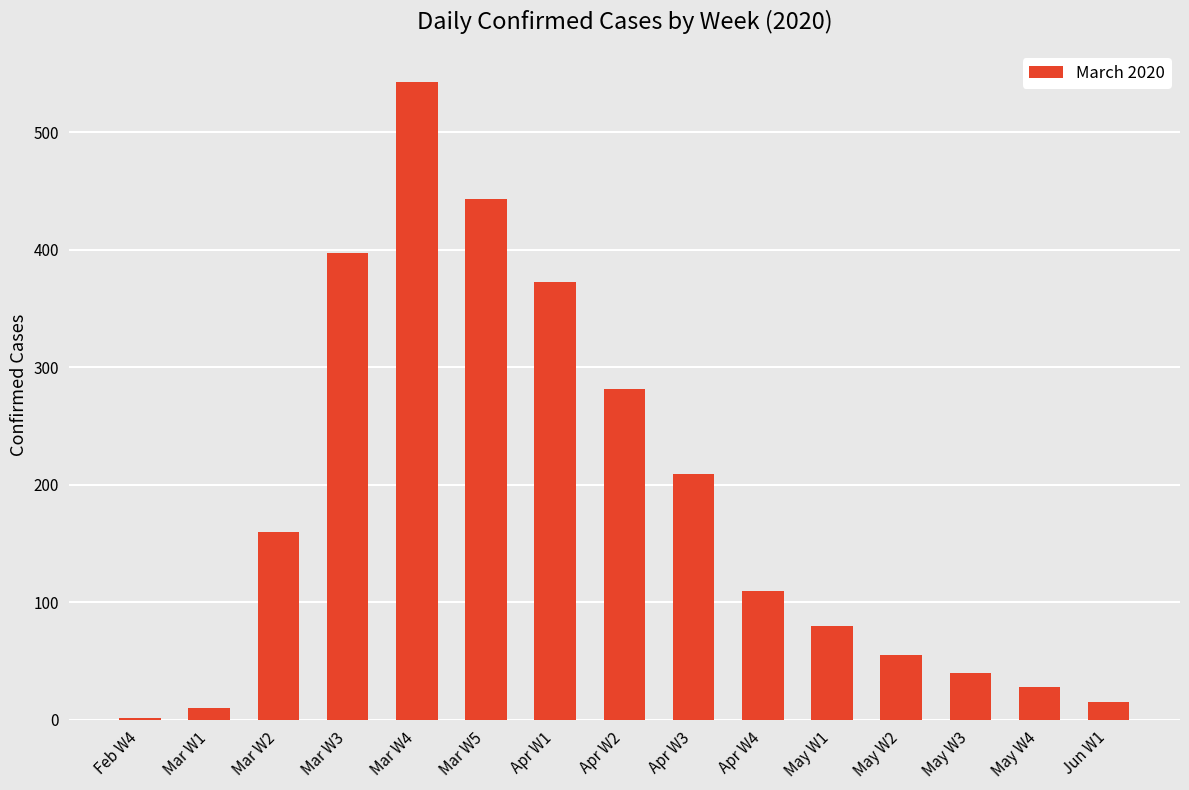

Reading left to right, extract all data points from this chart.

Feb W4=2	Mar W1=10	Mar W2=160	Mar W3=397	Mar W4=543	Mar W5=443	Apr W1=373	Apr W2=282	Apr W3=209	Apr W4=110	May W1=80	May W2=55	May W3=40	May W4=28	Jun W1=15